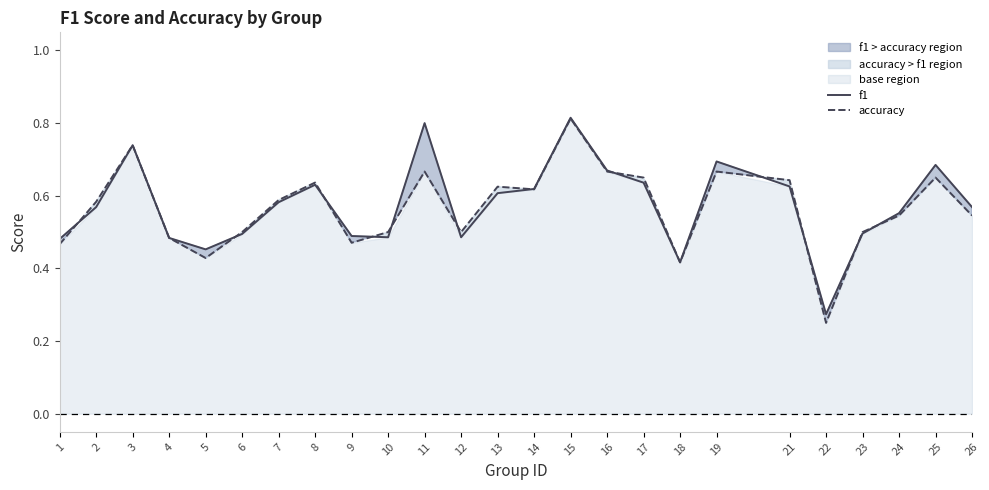

At 16, list the series in order from largest to smallest.

f1, accuracy